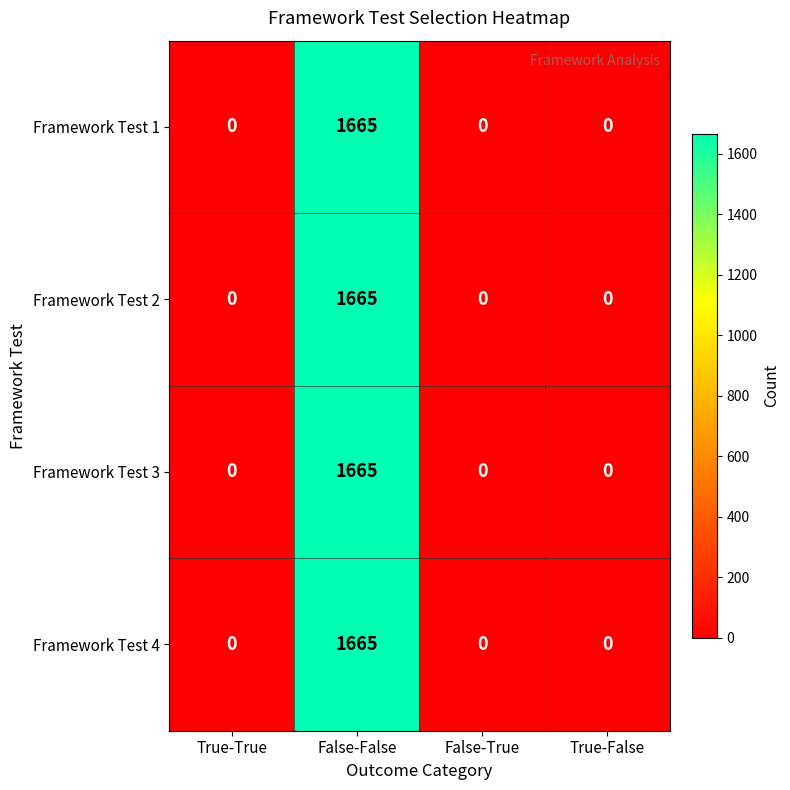

Reading left to right, what are all the values shown in this chart?

Framework Test 1: 0	1665	0	0
Framework Test 2: 0	1665	0	0
Framework Test 3: 0	1665	0	0
Framework Test 4: 0	1665	0	0